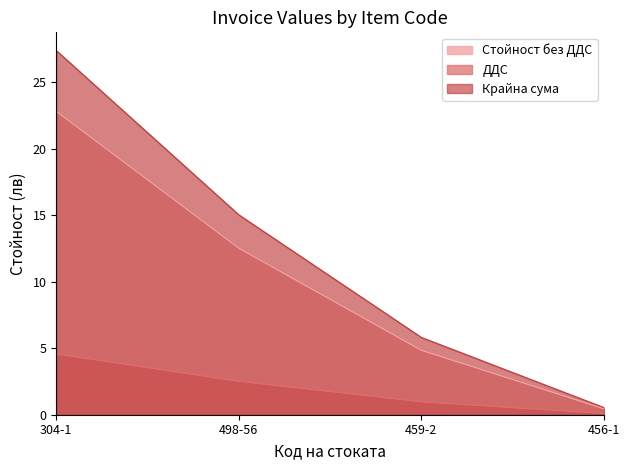

Reading left to right, list all the values displayed in this chart.

Стойност без ДДС: 22.8	12.5	4.8	0.5
ДДС: 4.6	2.5	1.0	0.1
Крайна сума: 27.4	15.0	5.8	0.5